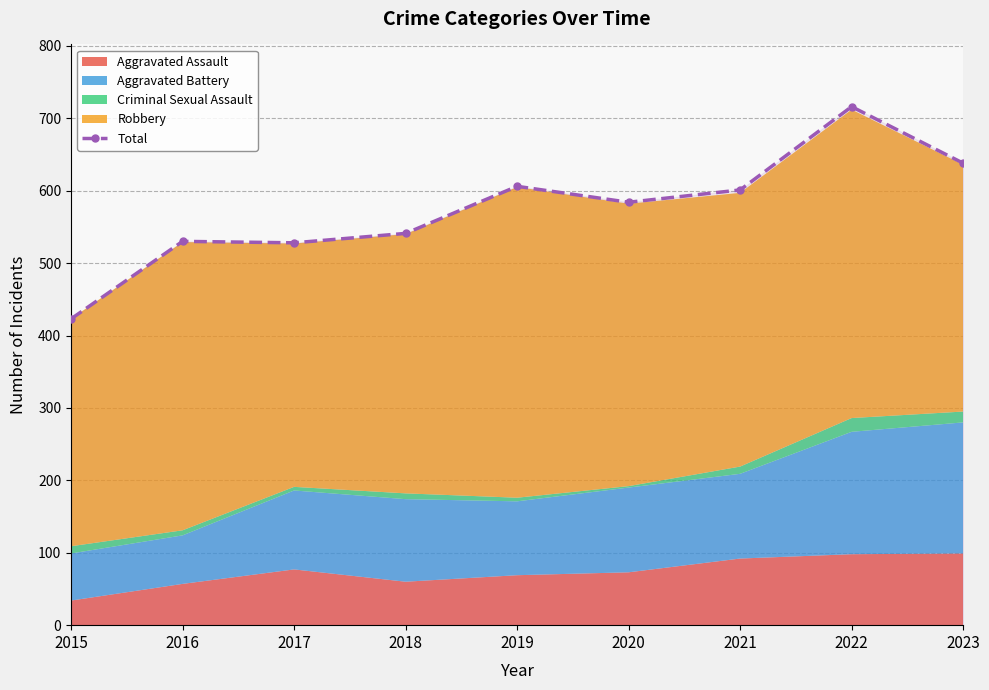

What is the ratio of the value at 2022 to the value at 2017?

1.4